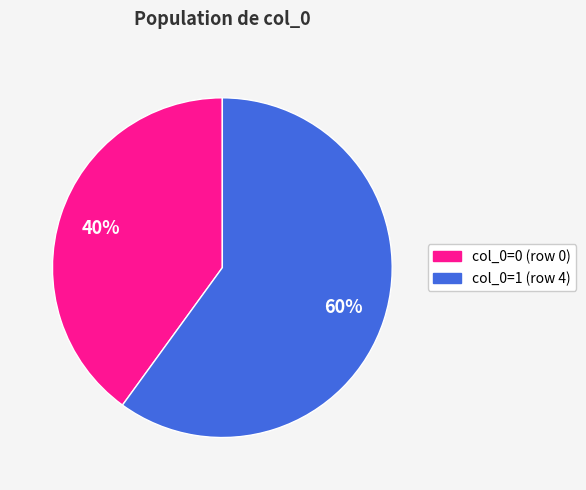

Rank the categories by value from highest to lowest.

col_0=1 (row 4), col_0=0 (row 0)